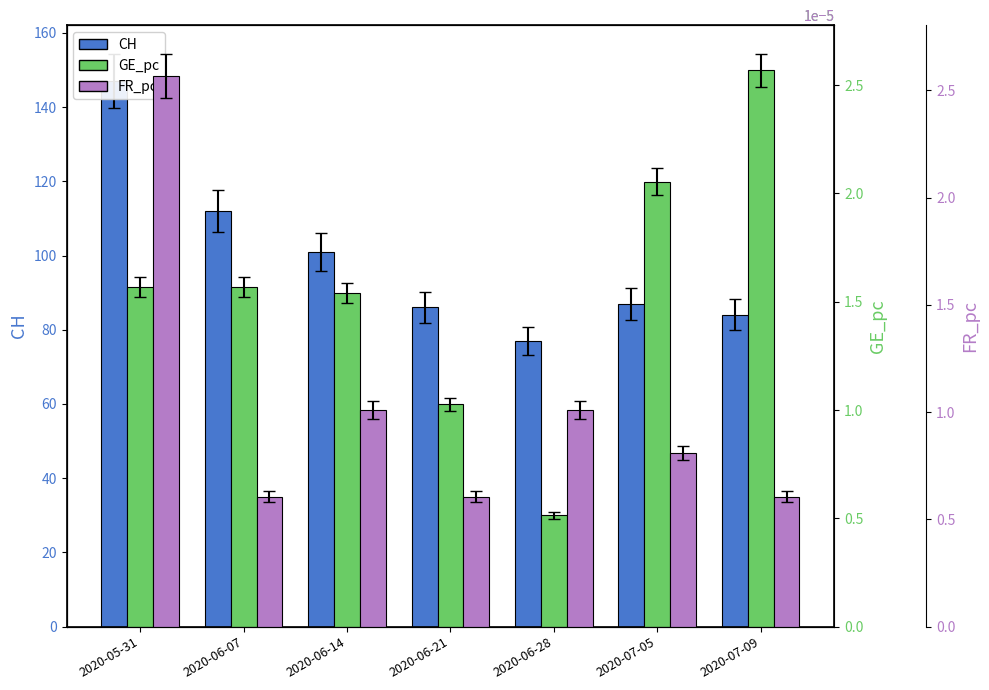

What is the average value of the CH series?

99.1